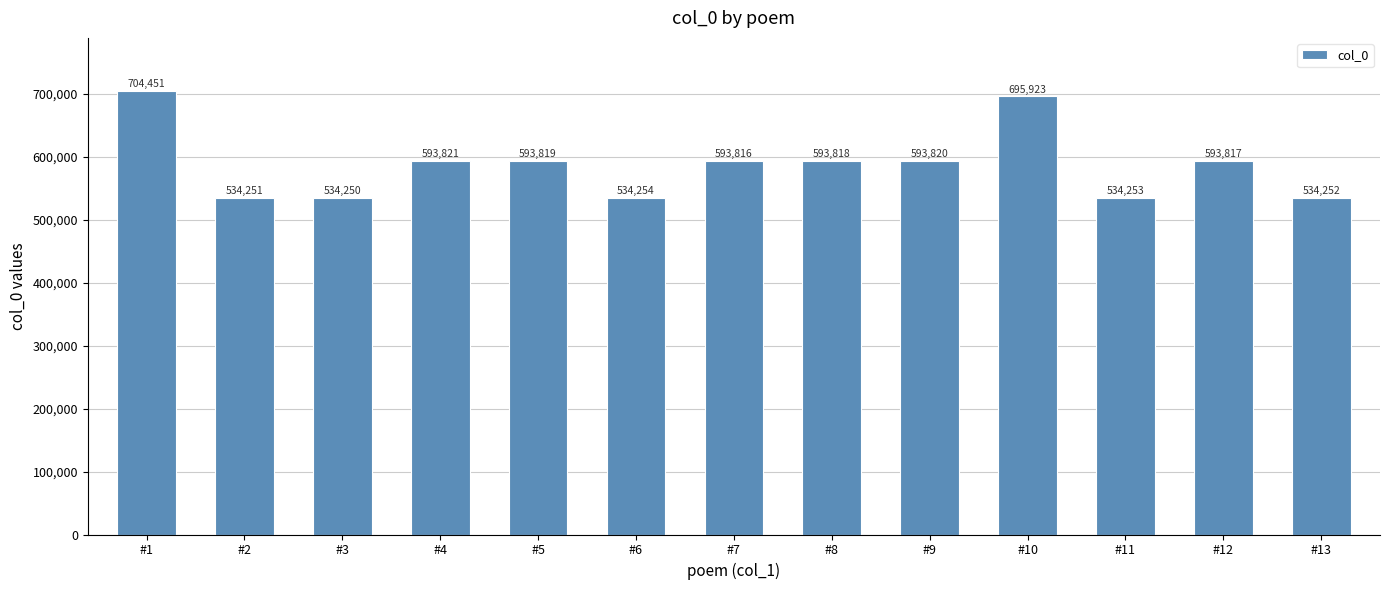

What is the smallest value displayed?

534250